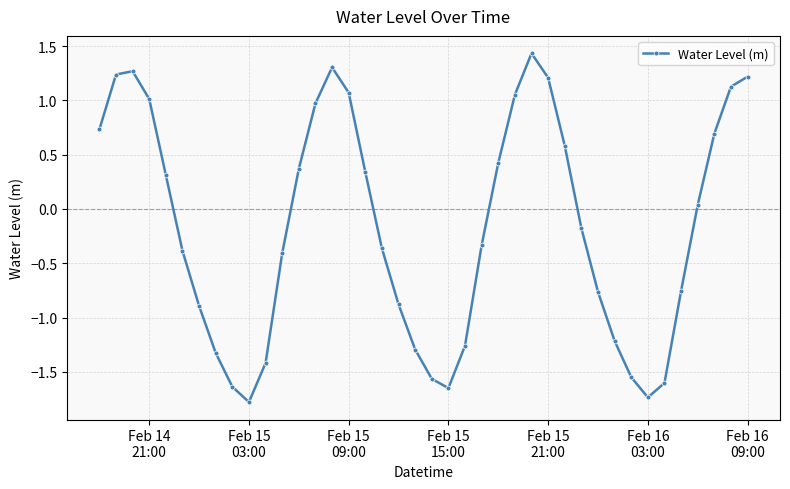

True or false: the data has more than 2 interior local peaks.

True